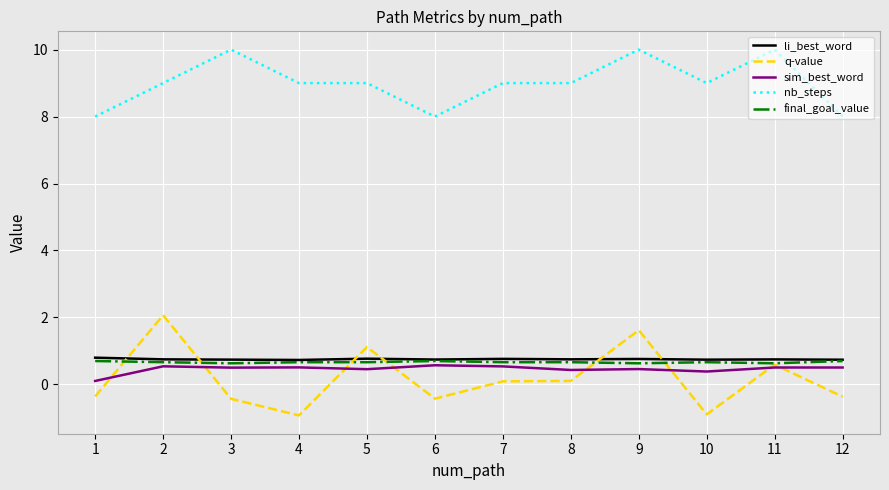

What is the spread (max minus min) of values at 2?

8.5